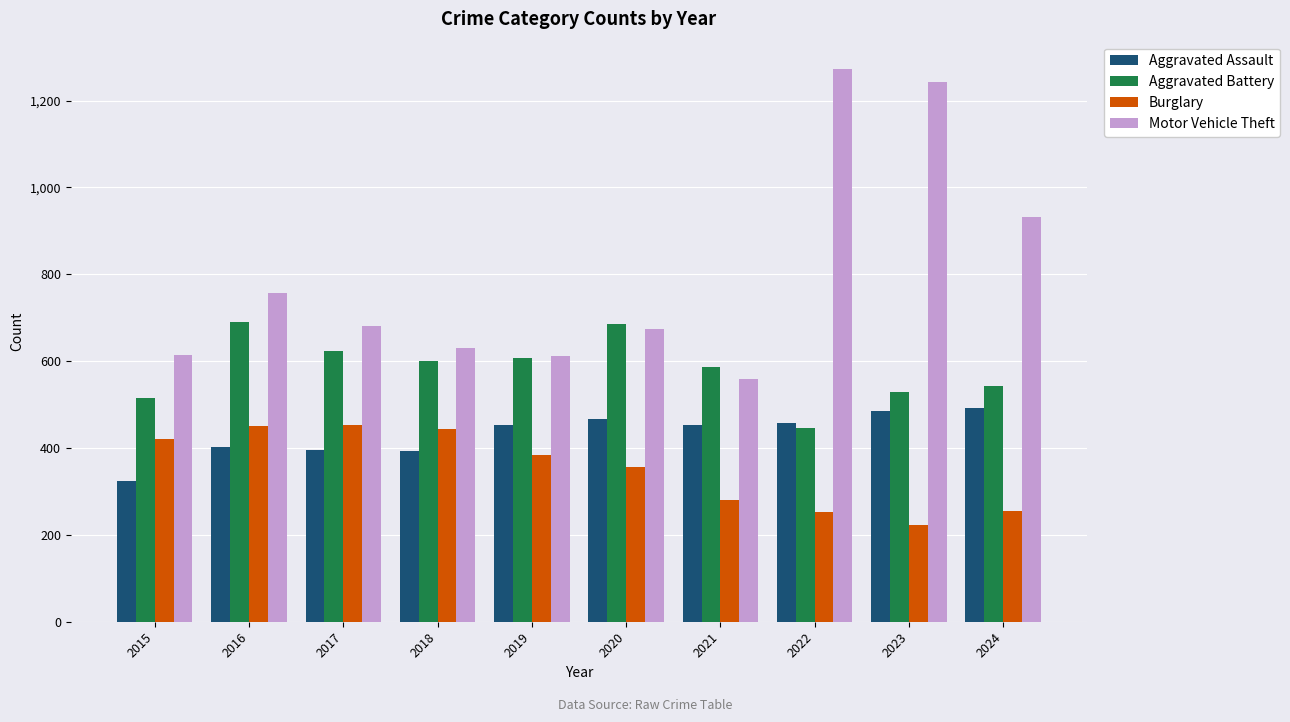

Rank the series by their average value, from highest to lowest.

Motor Vehicle Theft, Aggravated Battery, Aggravated Assault, Burglary